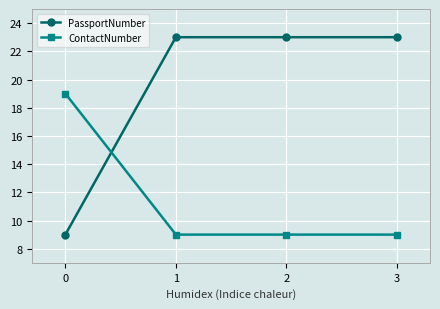

What is the total value across all series at 3?

32